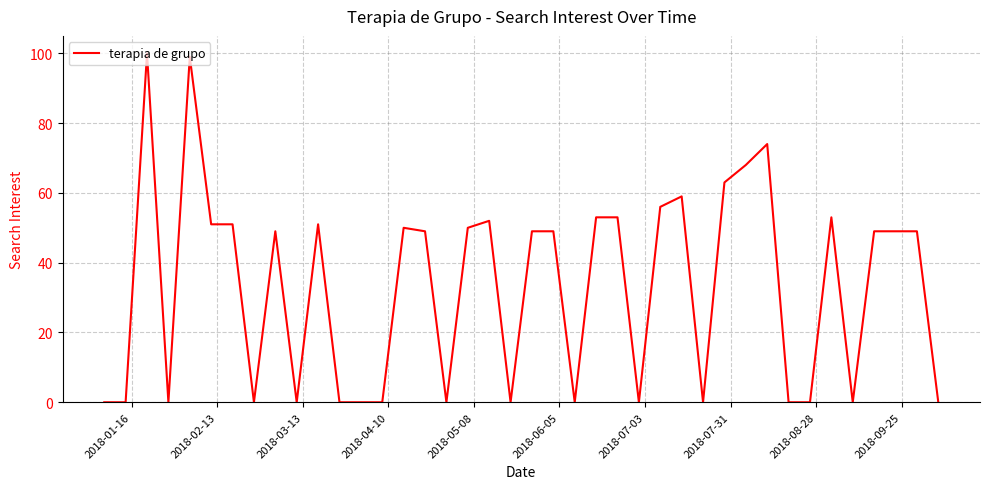

What is the maximum value shown in the chart?

100